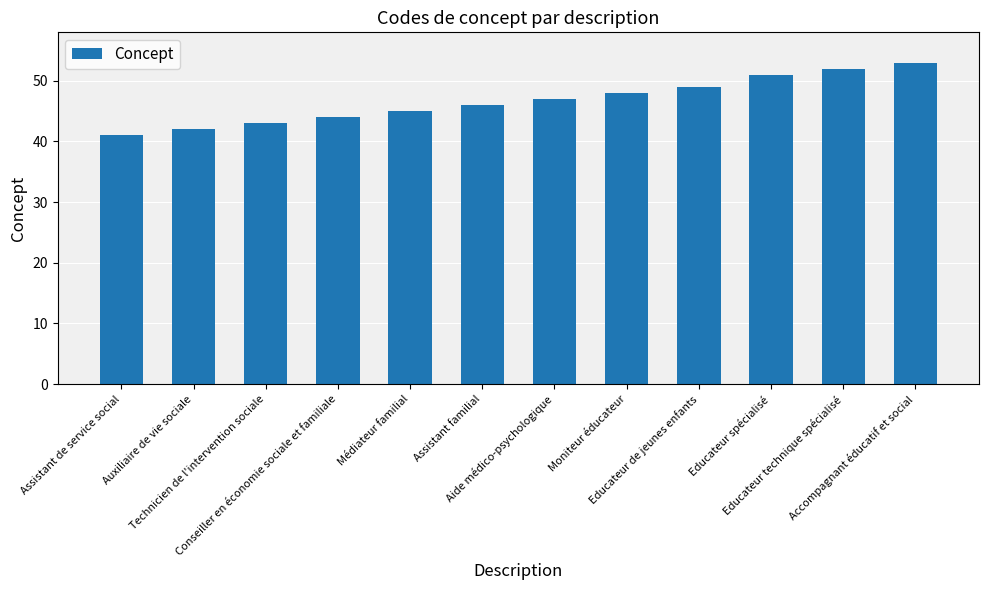

Rank the categories by value from lowest to highest.

Assistant de service social, Auxiliaire de vie sociale, Technicien de l'intervention sociale, Conseiller en économie sociale et familiale, Médiateur familial, Assistant familial, Aide médico-psychologique, Moniteur éducateur, Educateur de jeunes enfants, Educateur spécialisé, Educateur technique spécialisé, Accompagnant éducatif et social